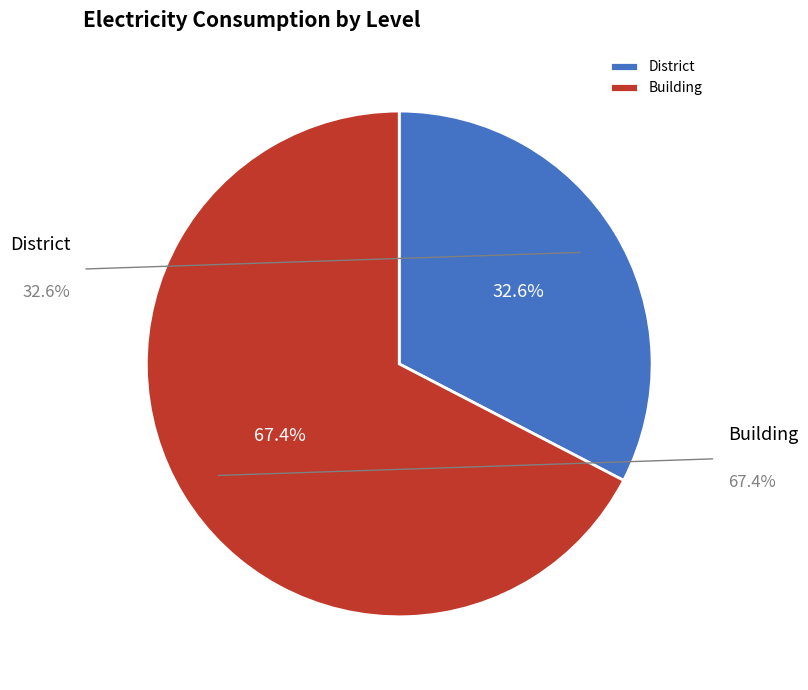

True or false: Building_6 accounts for 11% of the total.

False